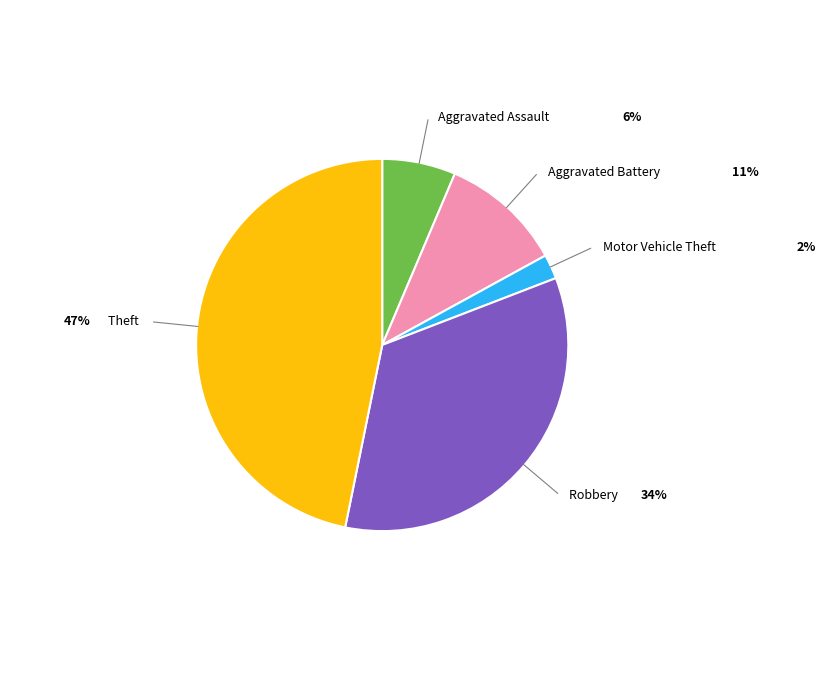

Rank the categories by value from lowest to highest.

Motor Vehicle Theft, Aggravated Assault, Aggravated Battery, Robbery, Theft